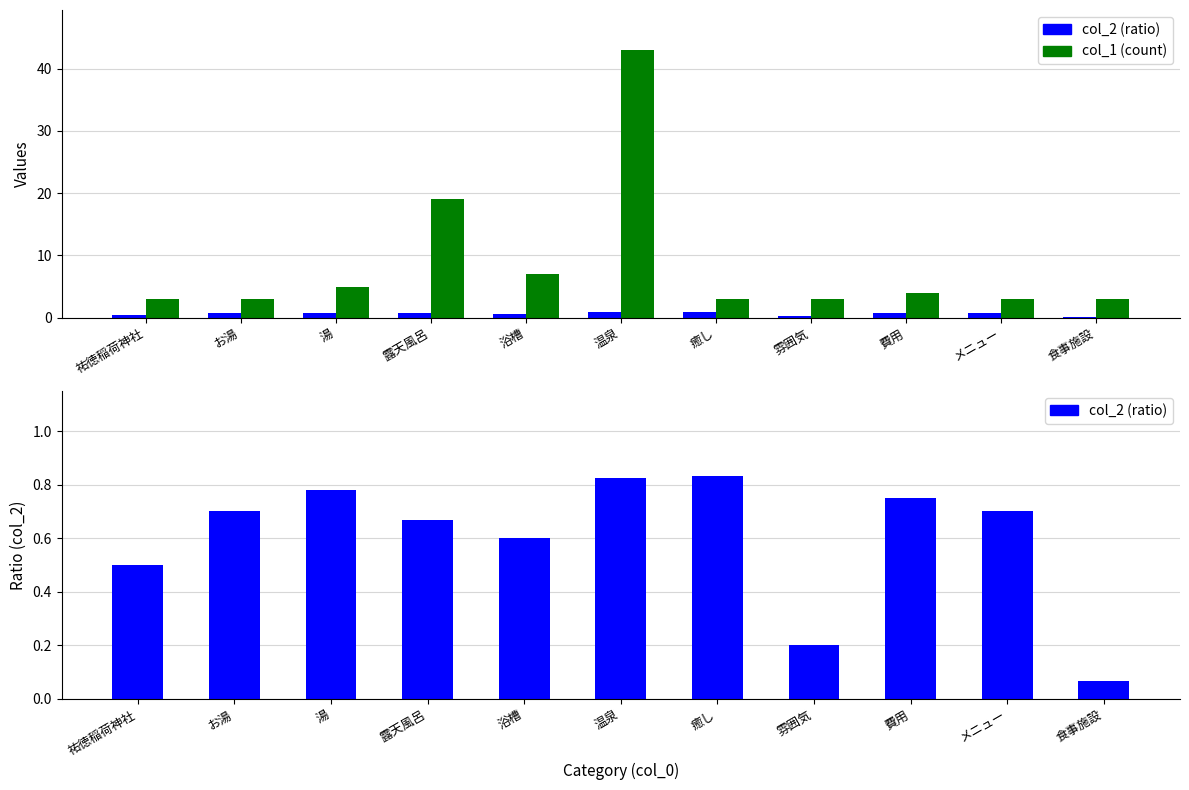

List the series in order of their overall mean, lowest first.

col_2, col_1